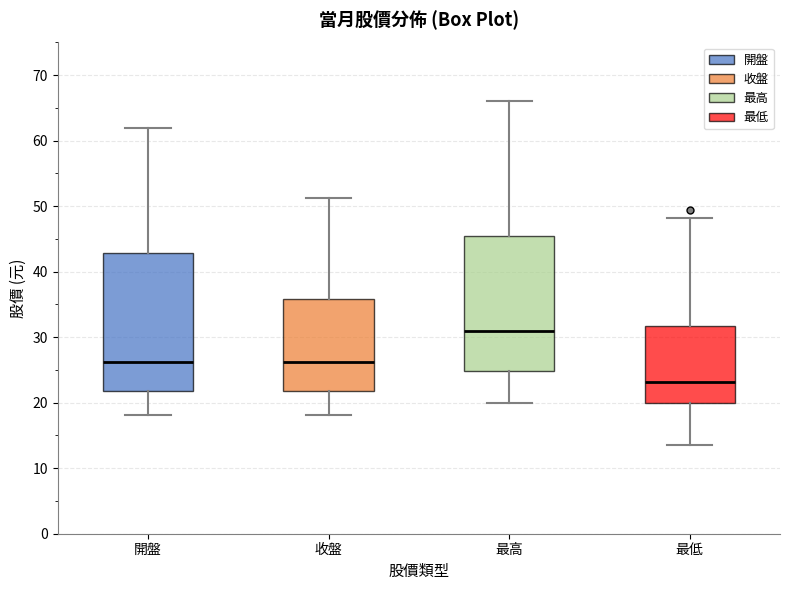

Which box's median line is the lowest?

最低